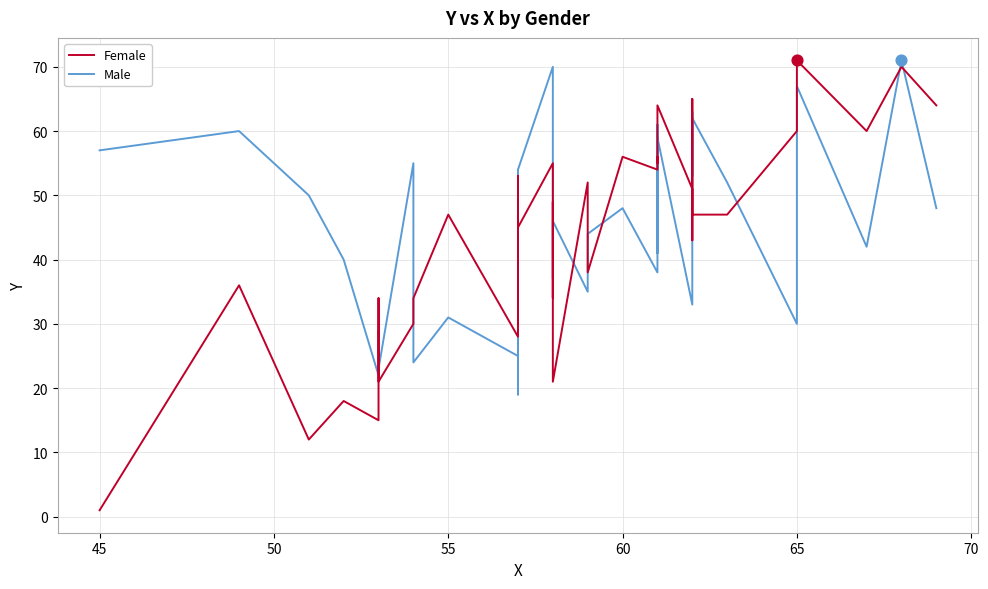

What are all the series names shown in the legend?

Female, Male